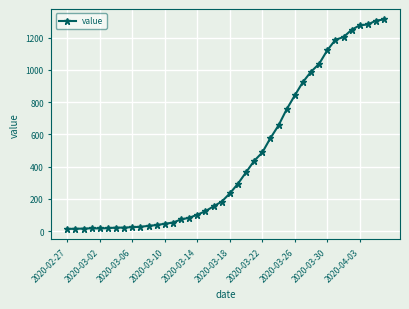

What is the sum of all values?

18584